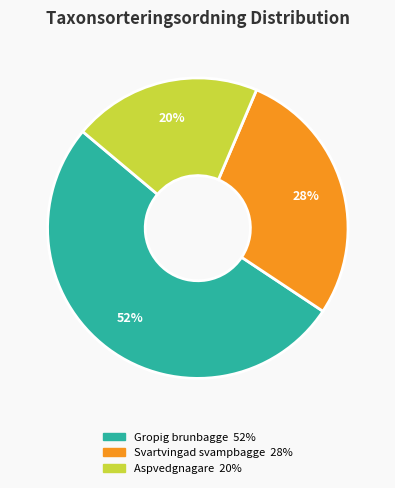

Do Aspvedgnagare and Svartvingad svampbagge together represent more than half of the pie?

No